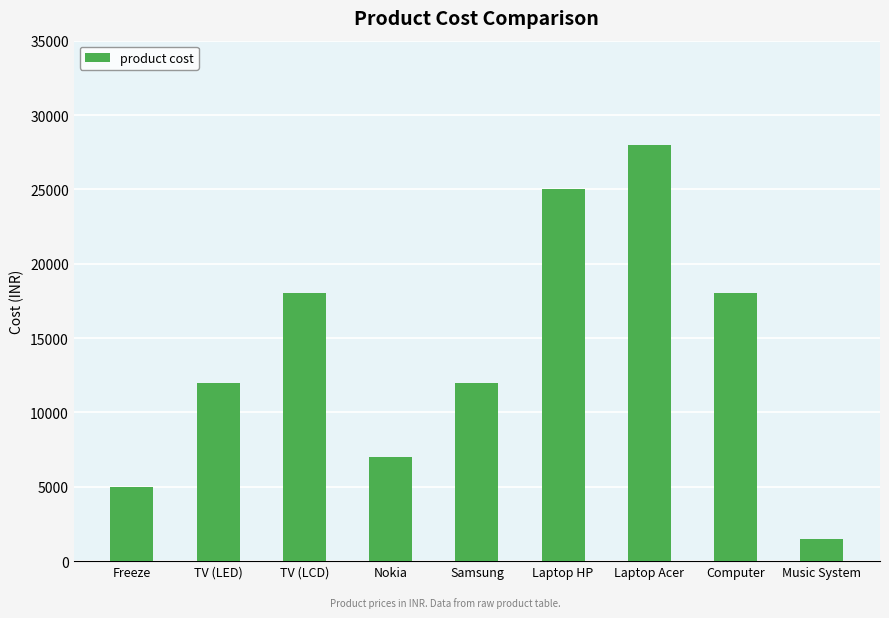

What is the maximum value shown in the chart?

28010